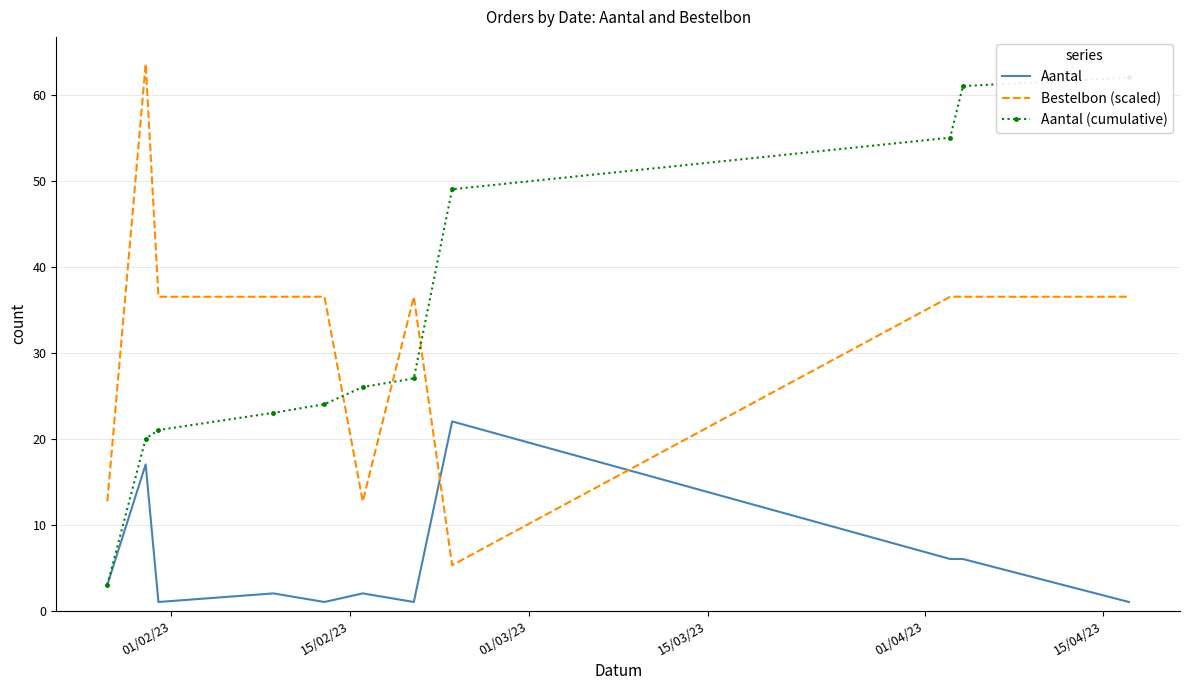

What is the highest value of the Bestelbon (scaled) series?

63.6